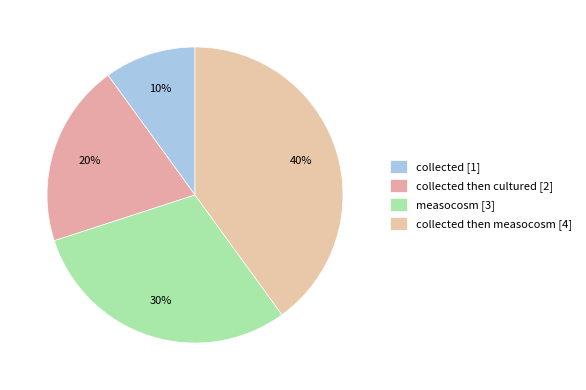

What is the largest slice in the pie chart?

collected then measocosm